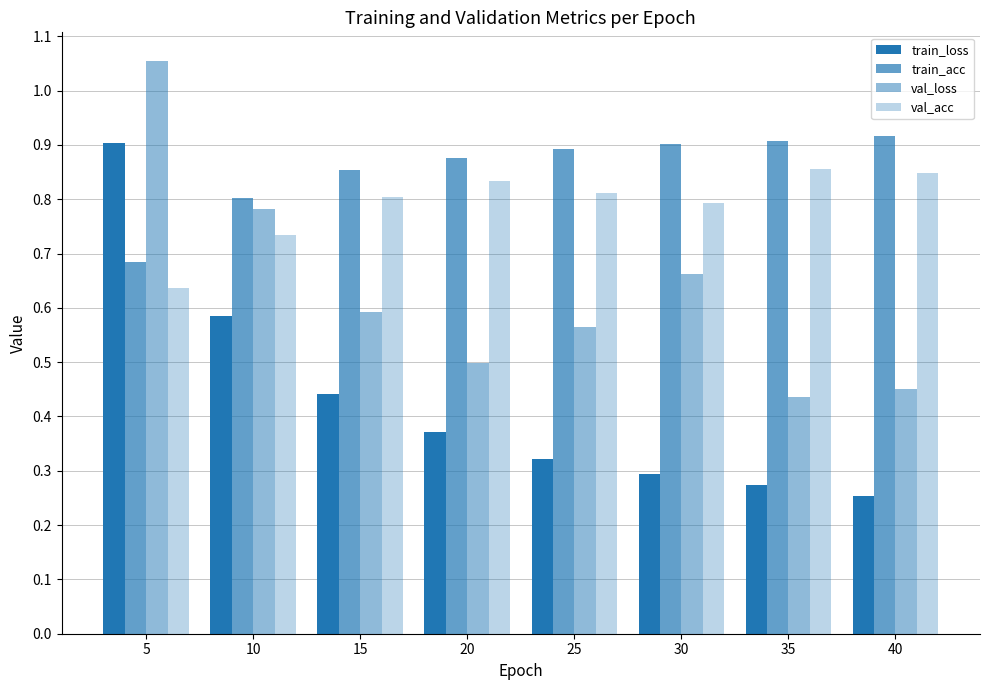

Rank the series by their maximum value, from highest to lowest.

val_loss, train_acc, train_loss, val_acc